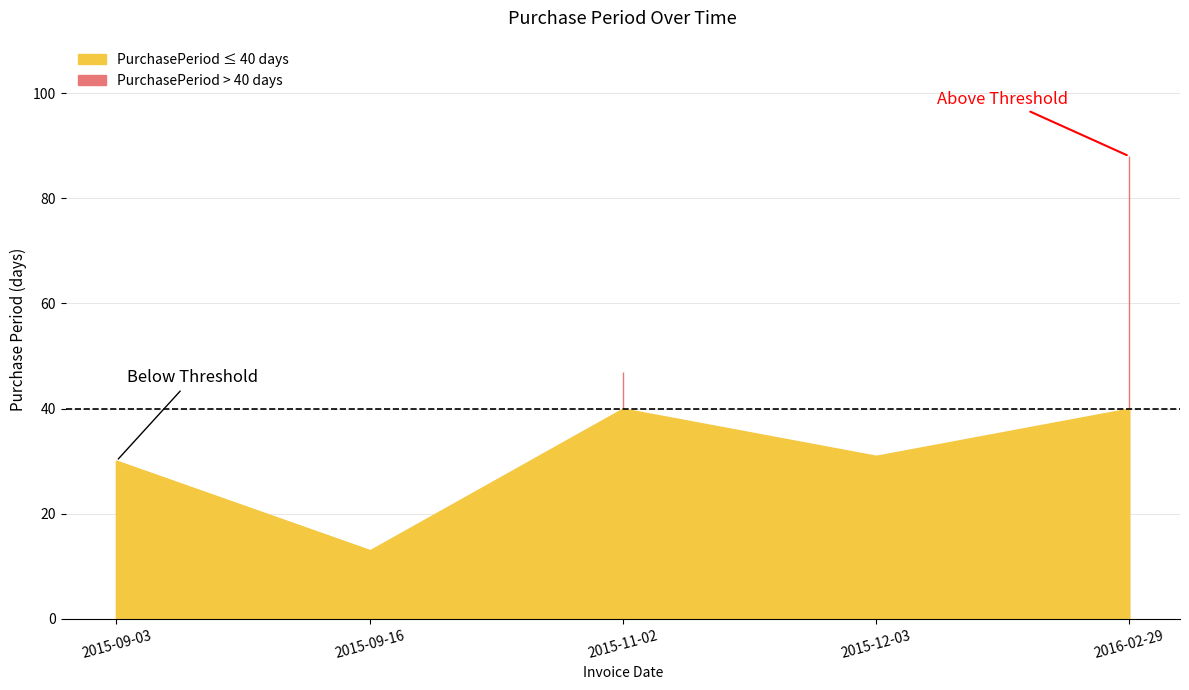

How many interior local valleys (lower than both neighbors) does the data have?

2